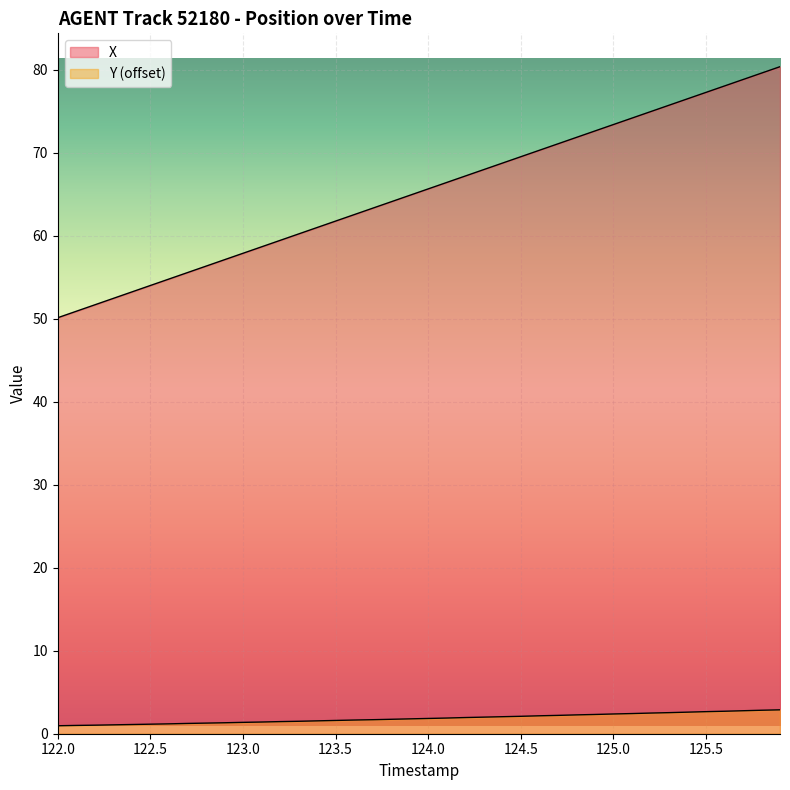

Rank the series at 125.0 from lowest to highest value.

Y, X